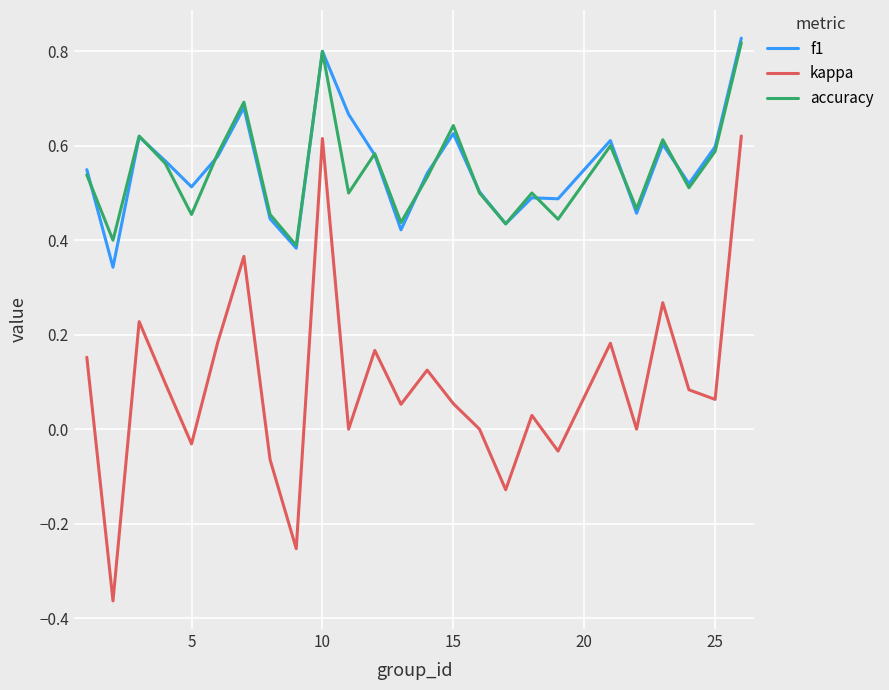

Count the f1 values in the range 0 to 1.

25